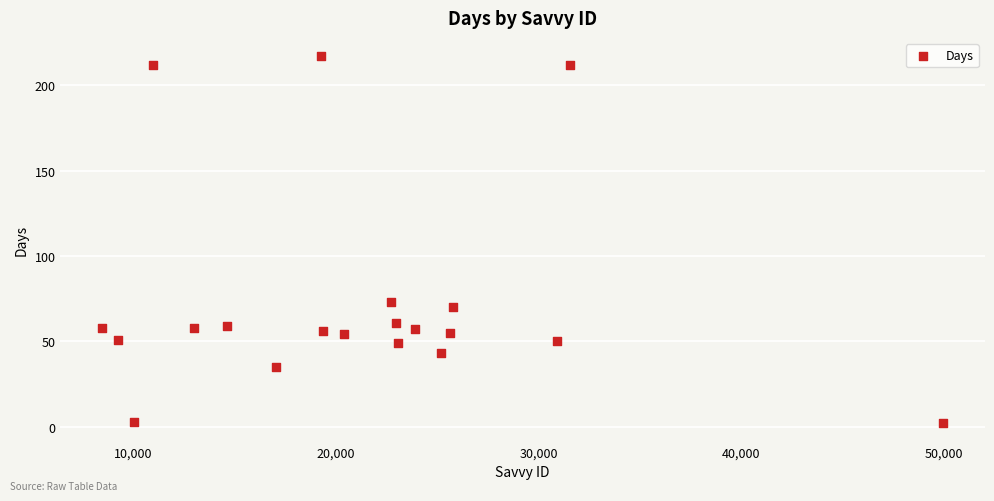

What is the range of X values (max minus min)?

41506